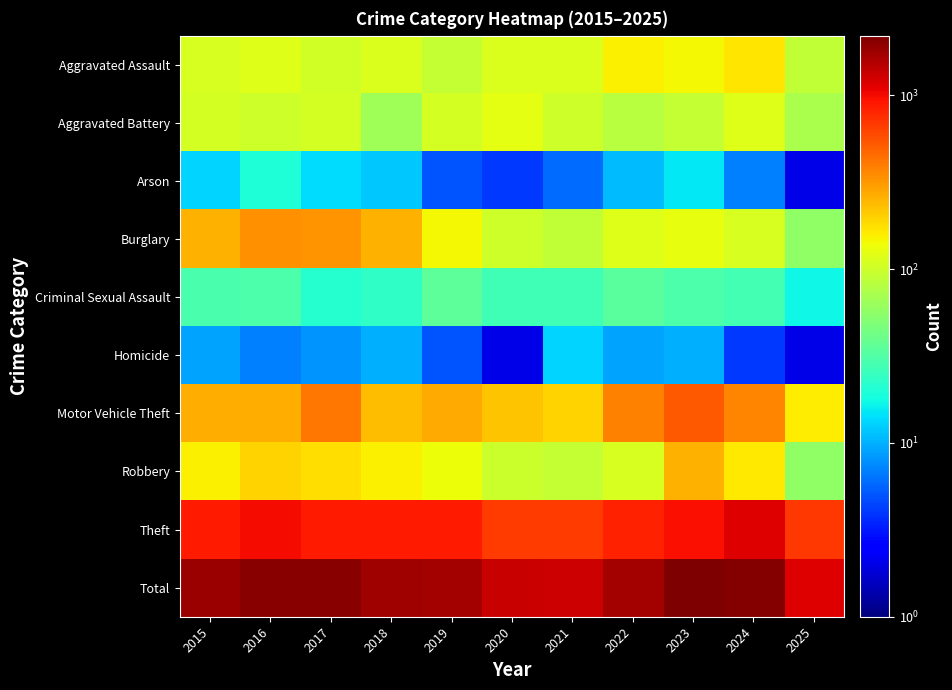

Which series has the largest total across all categories?

Total